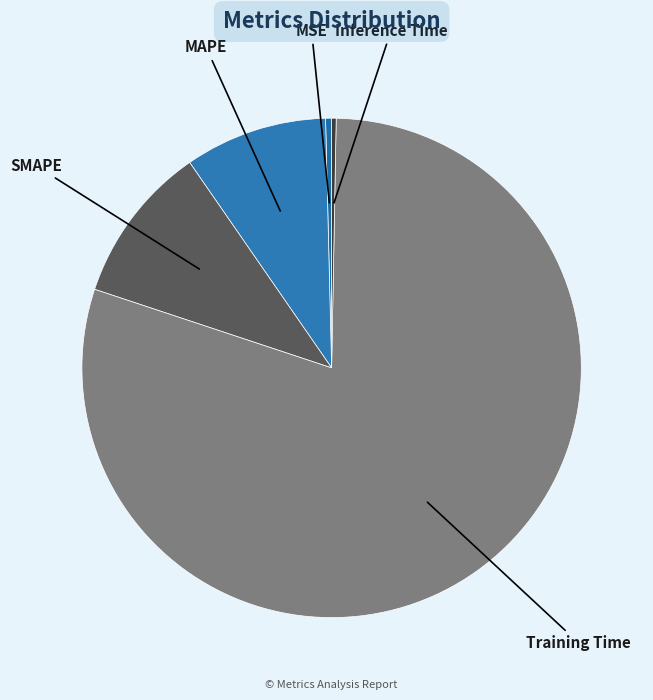

Which slice represents more than half of the pie?

Training Time